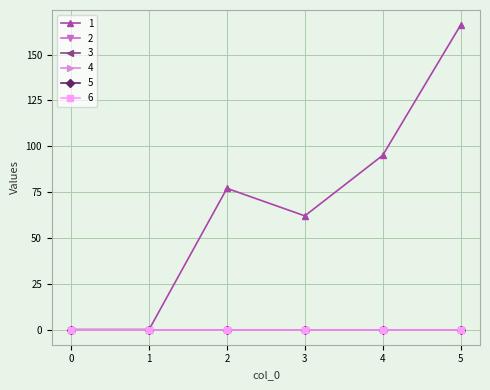

Reading left to right, transcribe all the data shown in this chart.

1: 0=0	1=0	2=77	3=62	4=95	5=166
2: 0=0	1=0	2=0	3=0	4=0	5=0
3: 0=0	1=0	2=0	3=0	4=0	5=0
4: 0=0	1=0	2=0	3=0	4=0	5=0
5: 0=0	1=0	2=0	3=0	4=0	5=0
6: 0=0	1=0	2=0	3=0	4=0	5=0